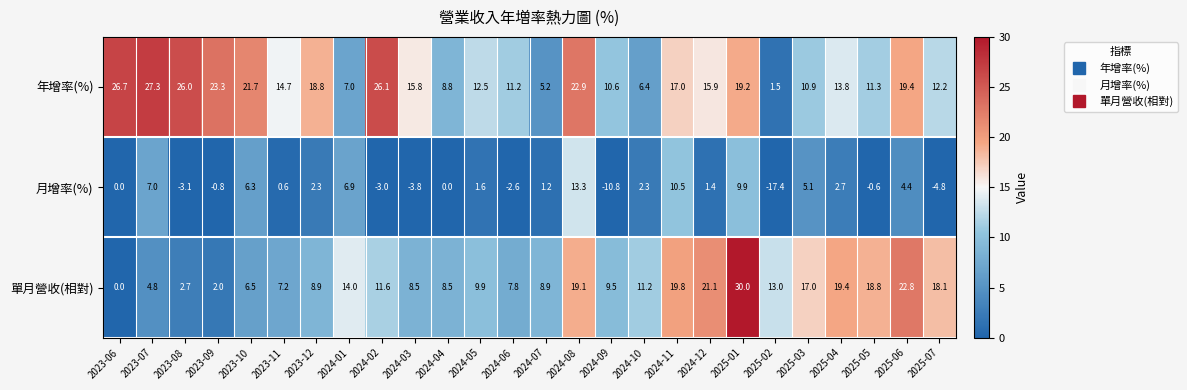

List the series in order of their overall mean, lowest first.

月增率(%), 單月營收(相對), 年增率(%)